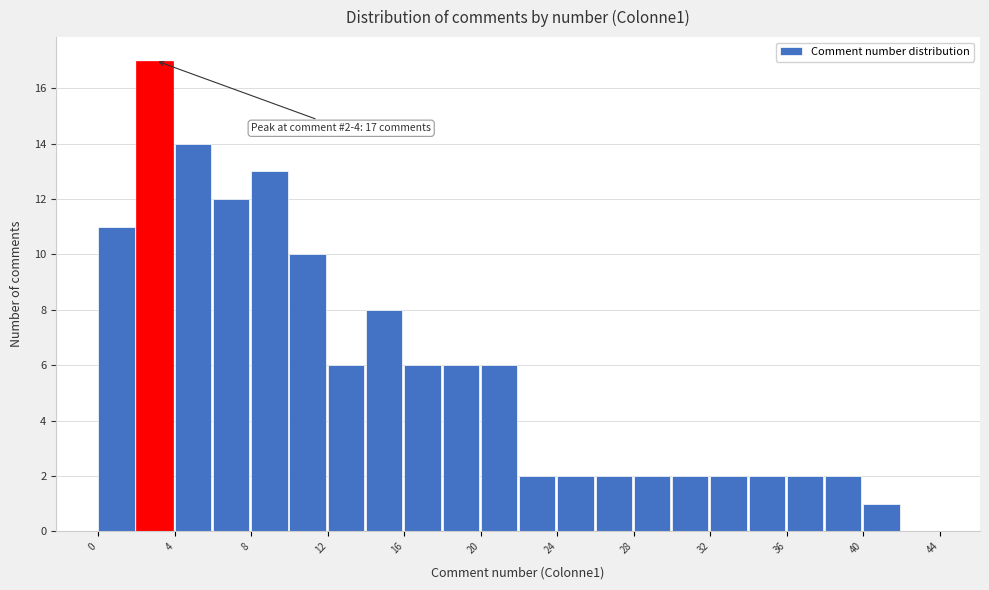

Over which range of the x-axis is the bar tallest?

2 to 4